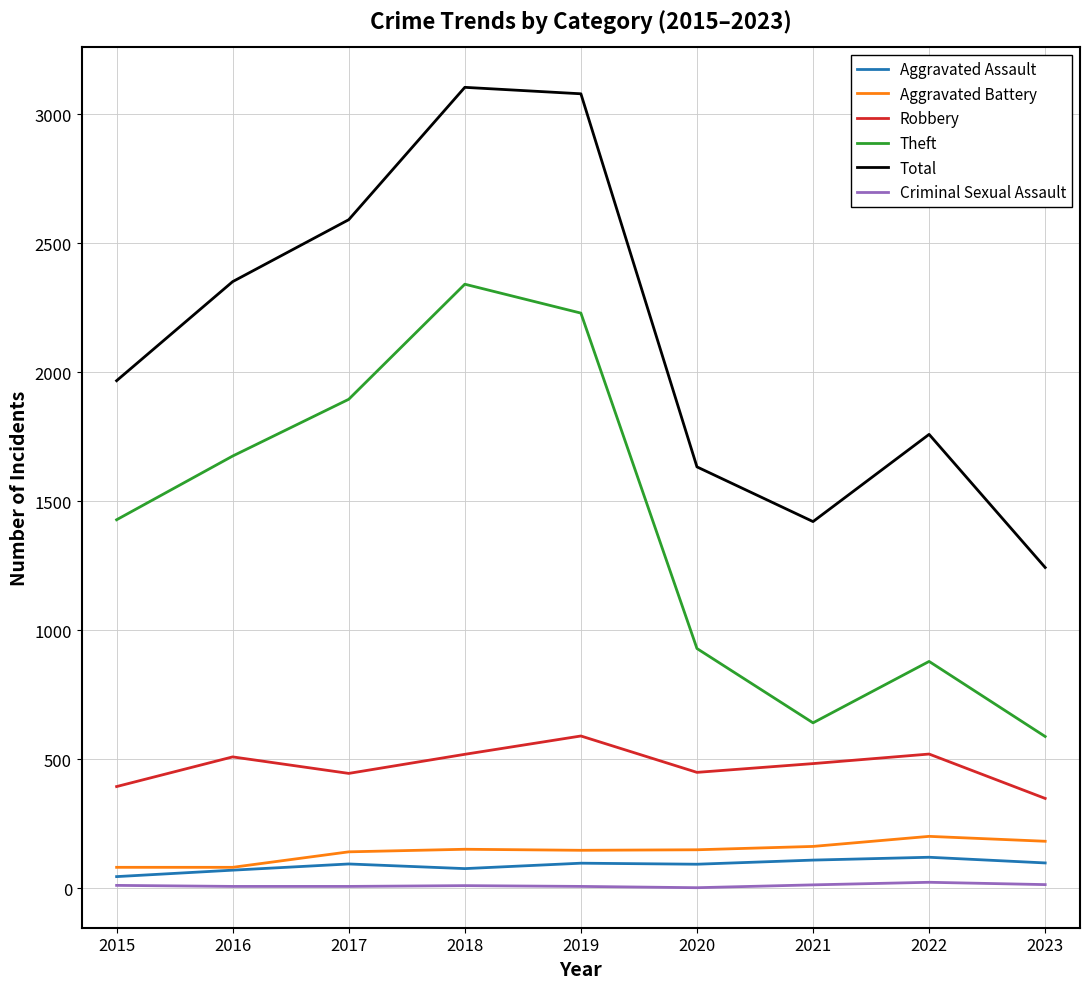

True or false: Theft and Criminal Sexual Assault cross at least once.

False